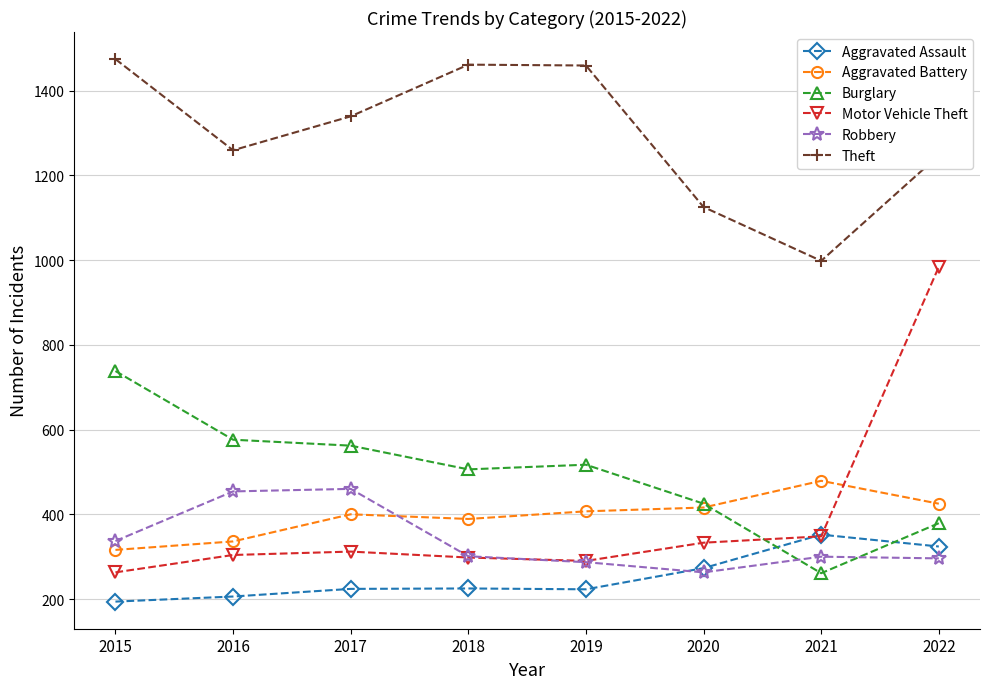

At how many categories does at least one series exceed 1361?

3